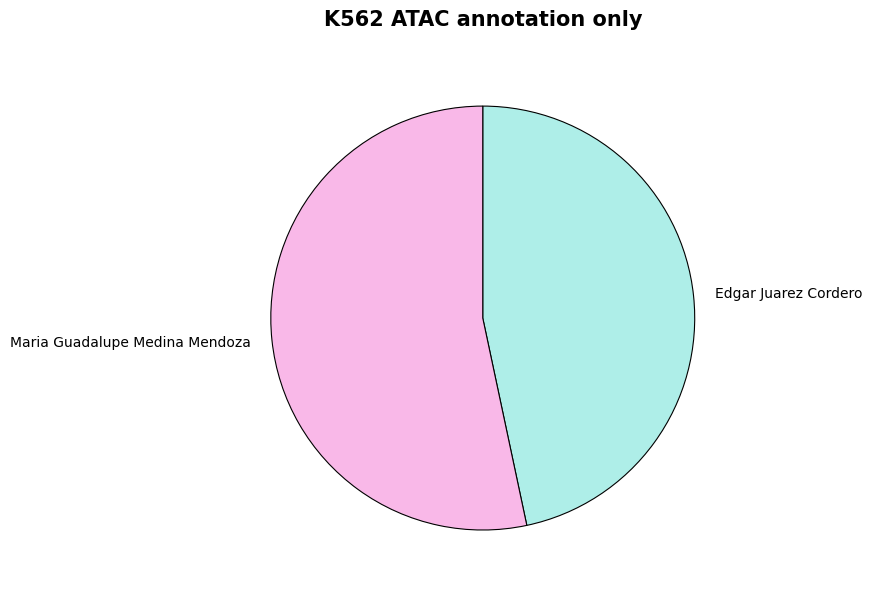

Approximately how many times larger is the value at Maria Guadalupe Medina Mendoza compared to Edgar Juarez Cordero?

1.1